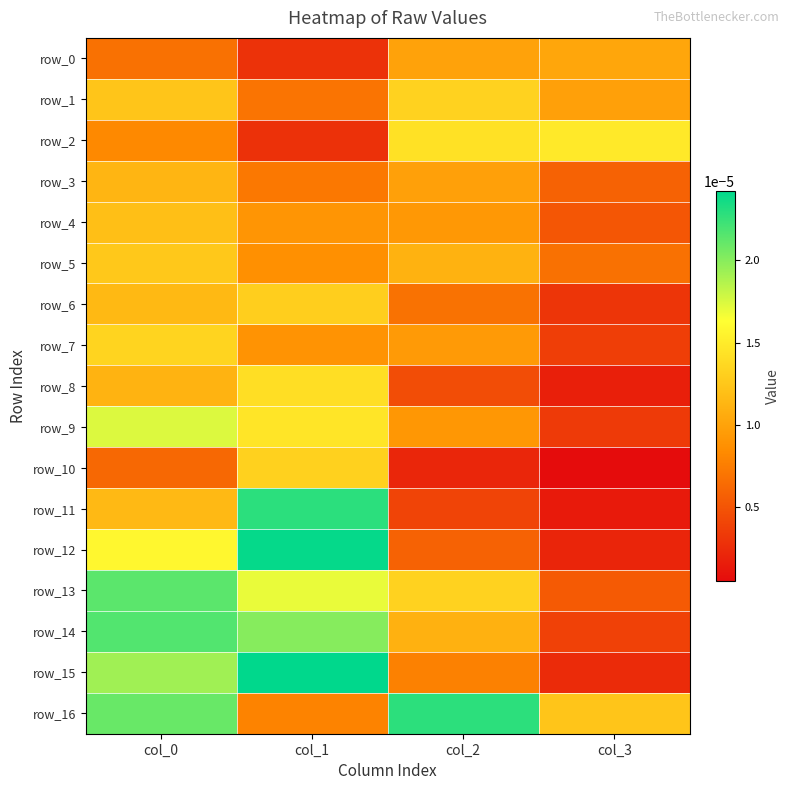

The row_11 series shows 0.0 at col_3. True or false?

True